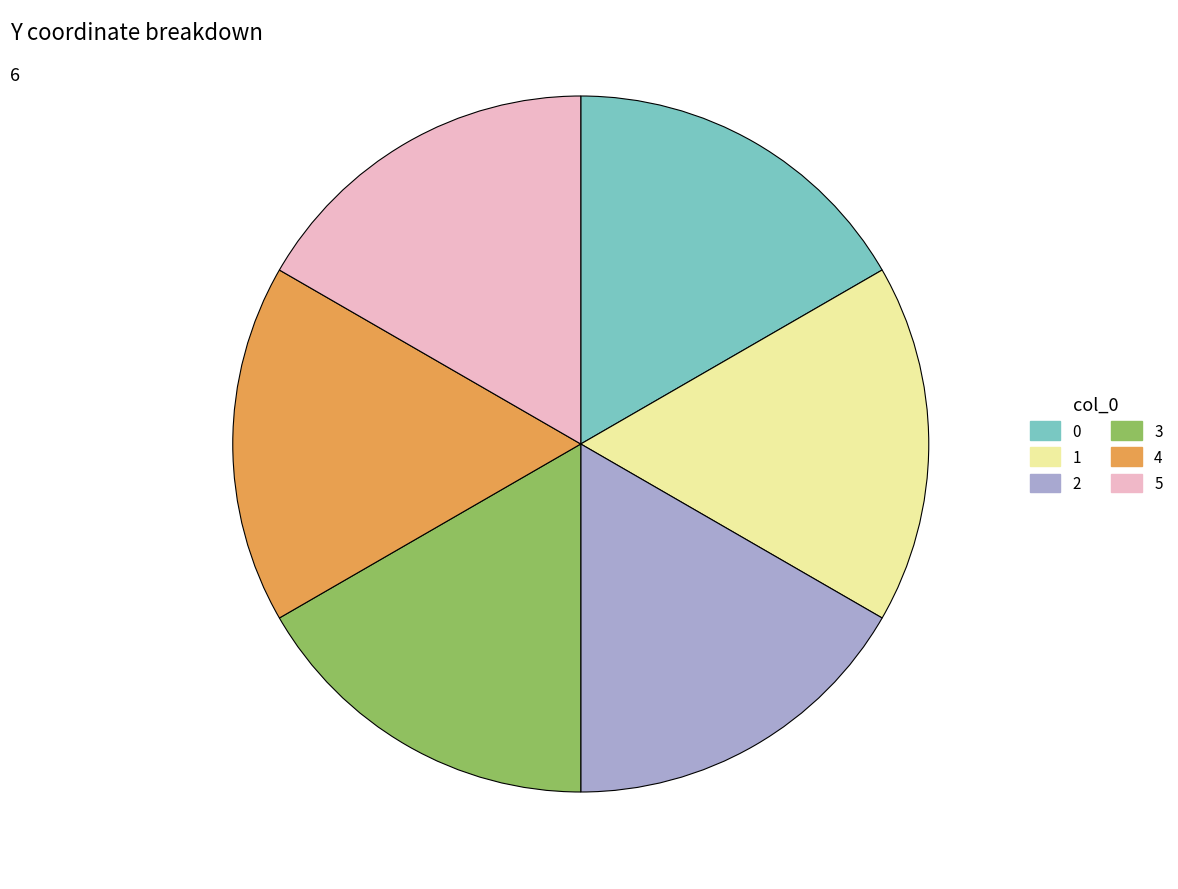

Do 4 and 5 together represent more than half of the pie?

No